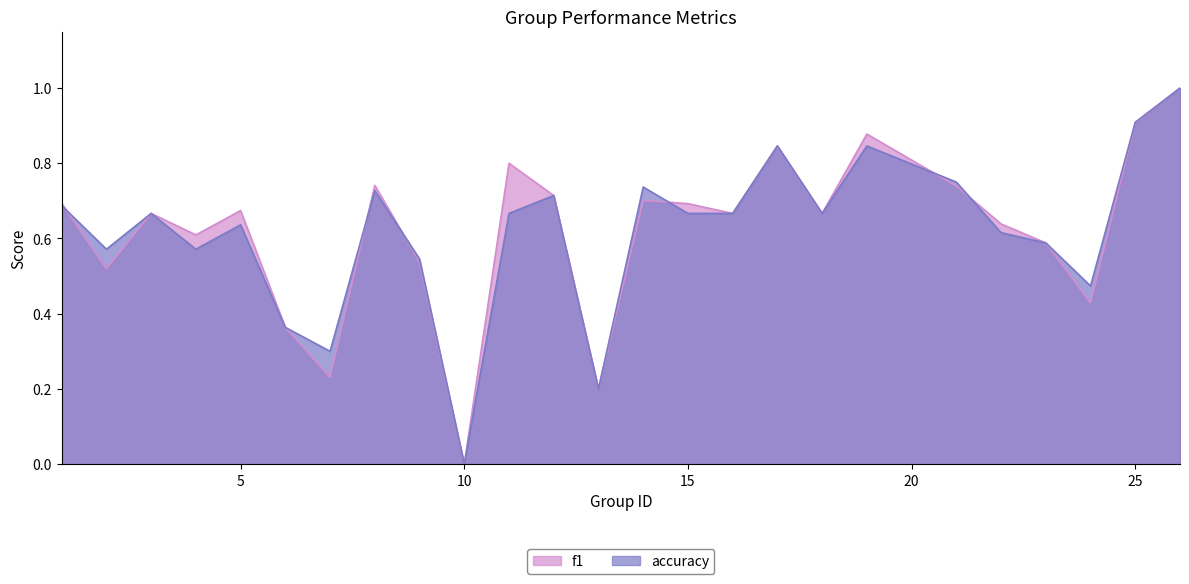

Which series has the largest total across all categories?

f1